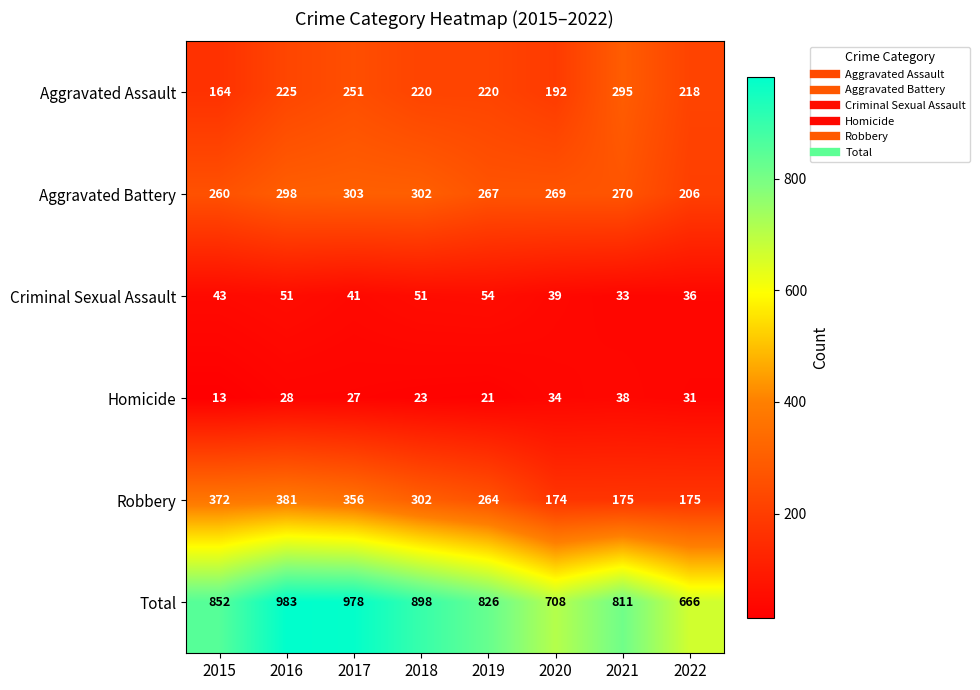

At which category is the sum across all series the highest?

2016